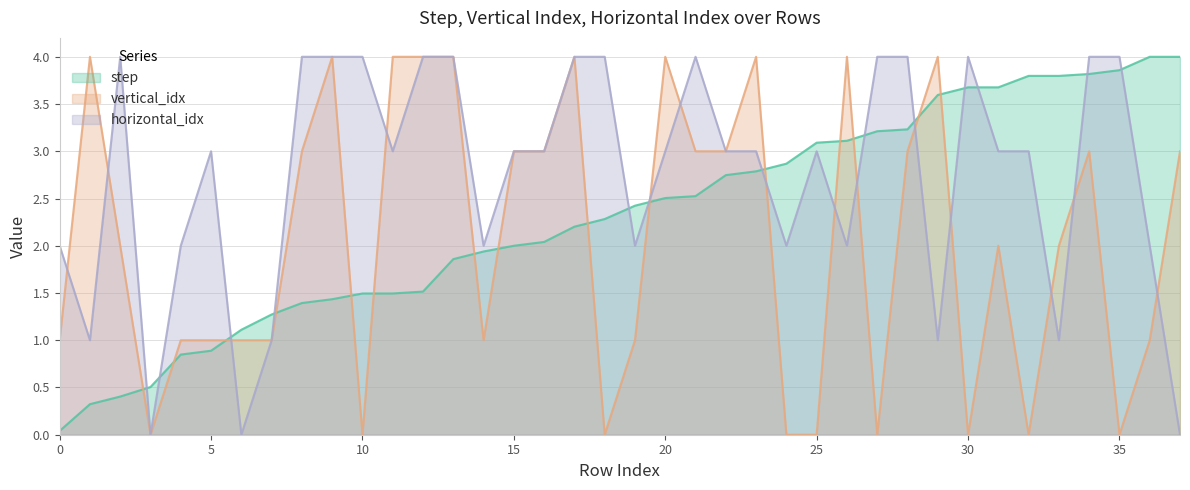

How many interior local valleys does the horizontal_idx series have?

10